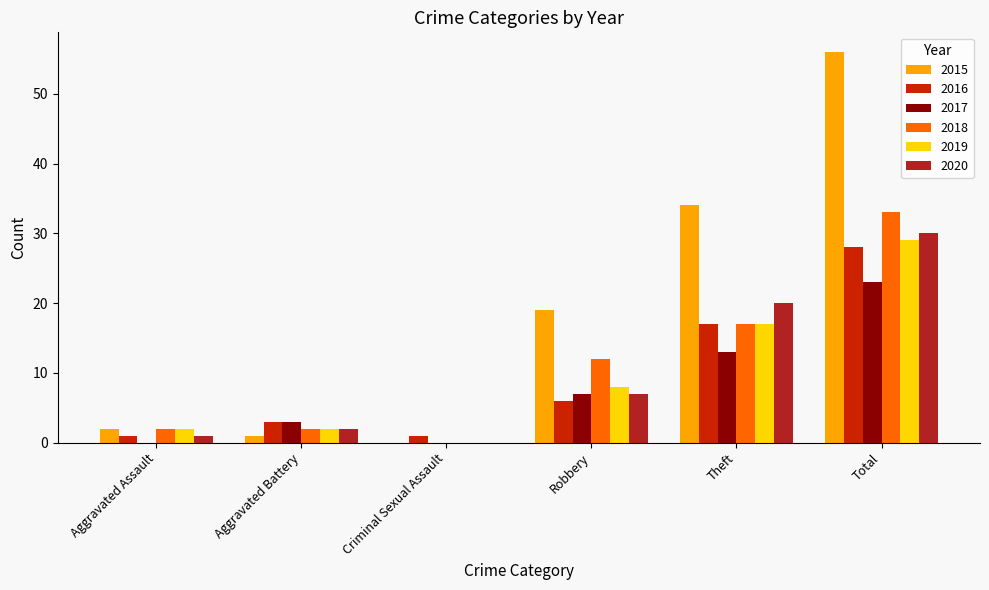

The value of 2016 at Total is 28. True or false?

True